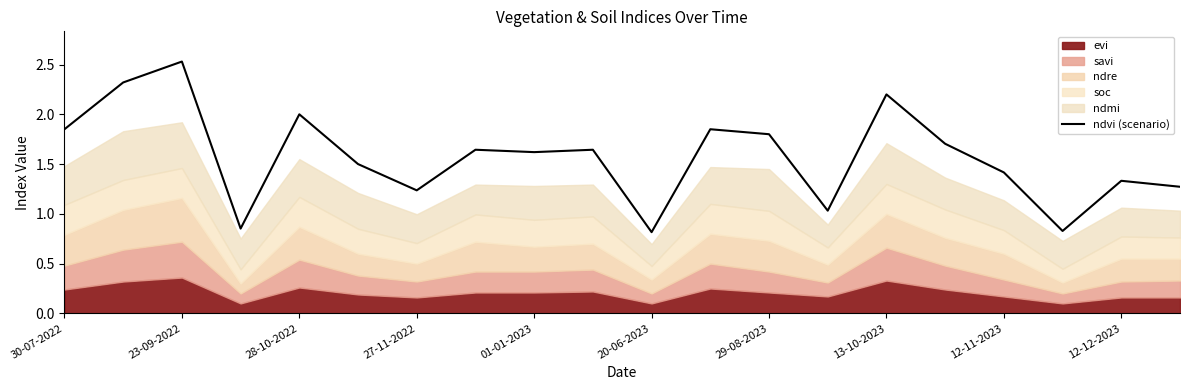

Which category has the highest value in the ndvi (scenario) series?

23-09-2022